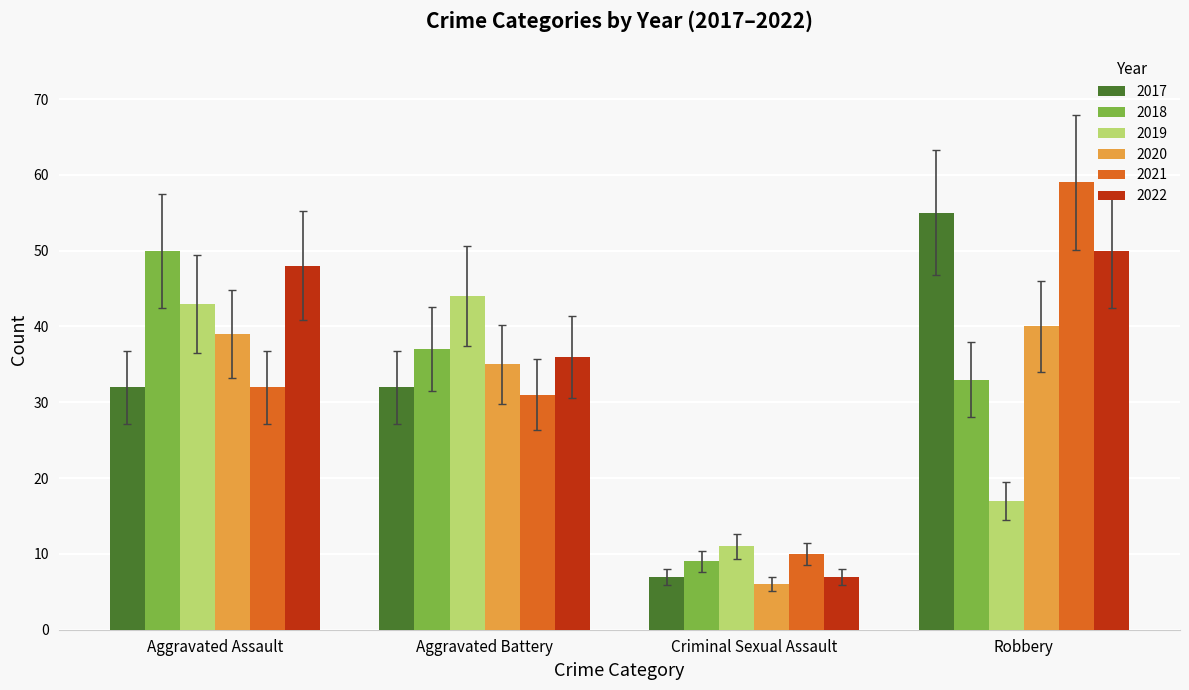

What is the difference between the highest and lowest values at Robbery?

42